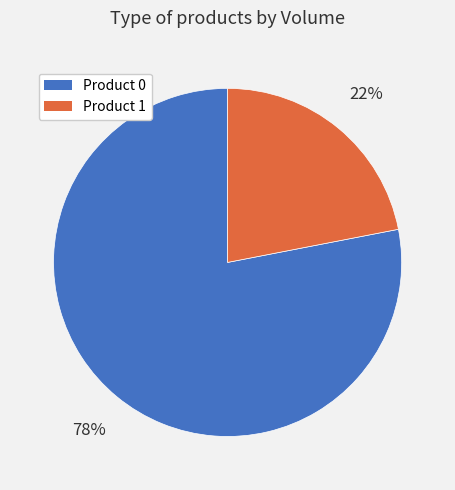

Is the sum of Product 1 and Product 0 greater than half?

Yes